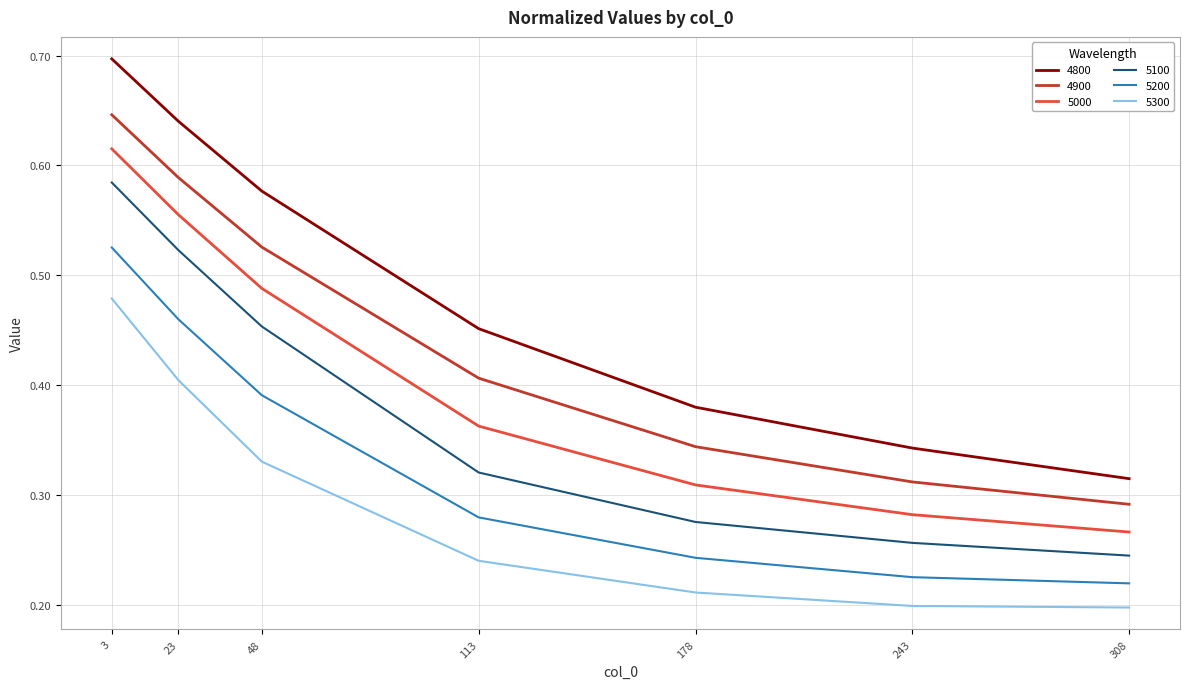

True or false: 5200 and 4900 cross at least once.

False